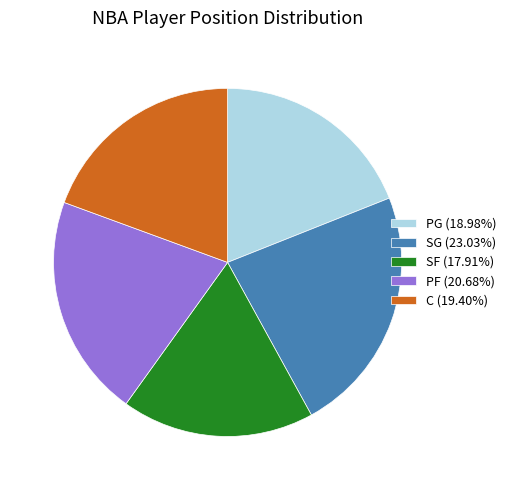

Does C account for over 50% of the chart?

No